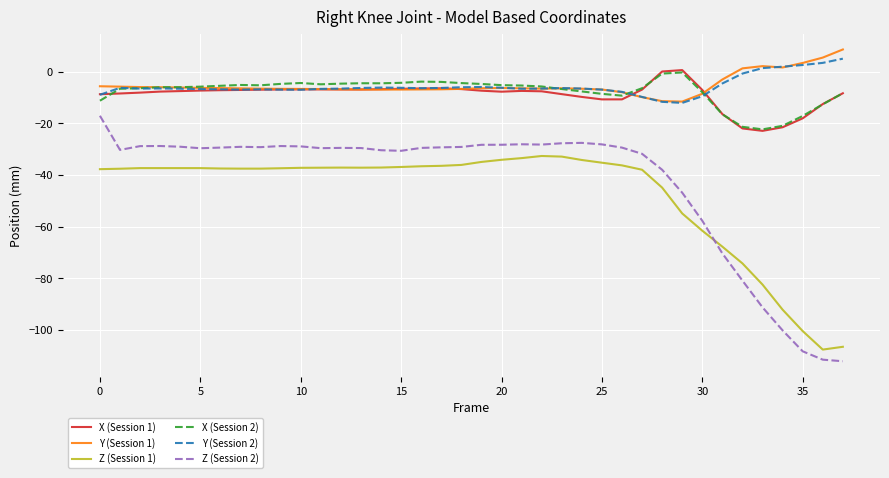

What is the smallest value displayed?

-112.1